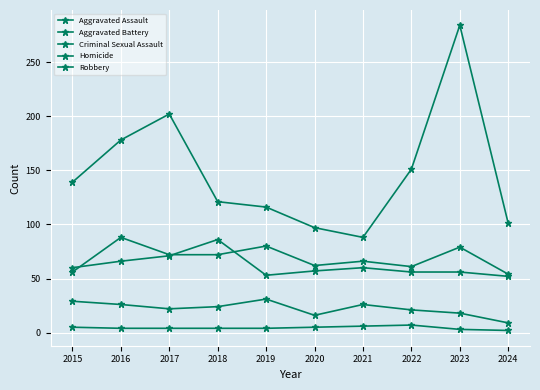

Which has a higher value, 2019 or 2015?

2019